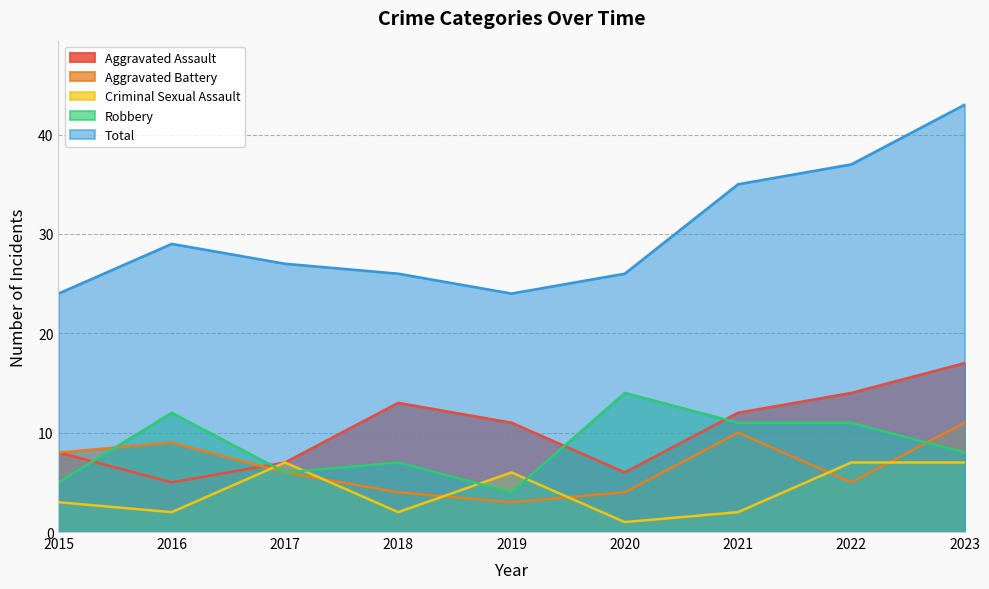

Reading left to right, what are all the values shown in this chart?

Aggravated Assault: 2015=8	2016=5	2017=7	2018=13	2019=11	2020=6	2021=12	2022=14	2023=17
Aggravated Battery: 2015=8	2016=9	2017=6	2018=4	2019=3	2020=4	2021=10	2022=5	2023=11
Criminal Sexual Assault: 2015=3	2016=2	2017=7	2018=2	2019=6	2020=1	2021=2	2022=7	2023=7
Robbery: 2015=5	2016=12	2017=6	2018=7	2019=4	2020=14	2021=11	2022=11	2023=8
Total: 2015=24	2016=29	2017=27	2018=26	2019=24	2020=26	2021=35	2022=37	2023=43